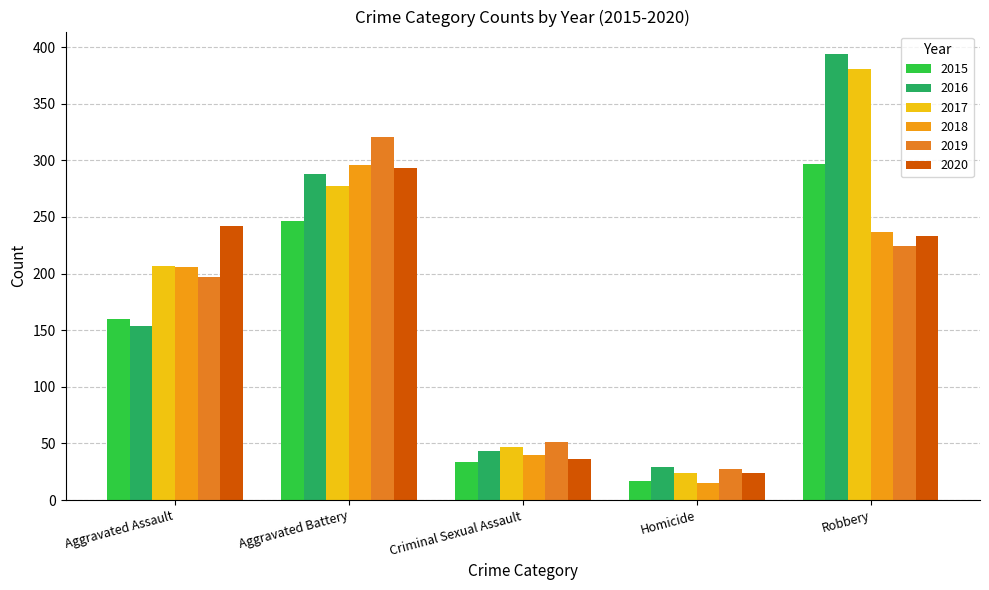

What position from the left is Robbery?

5